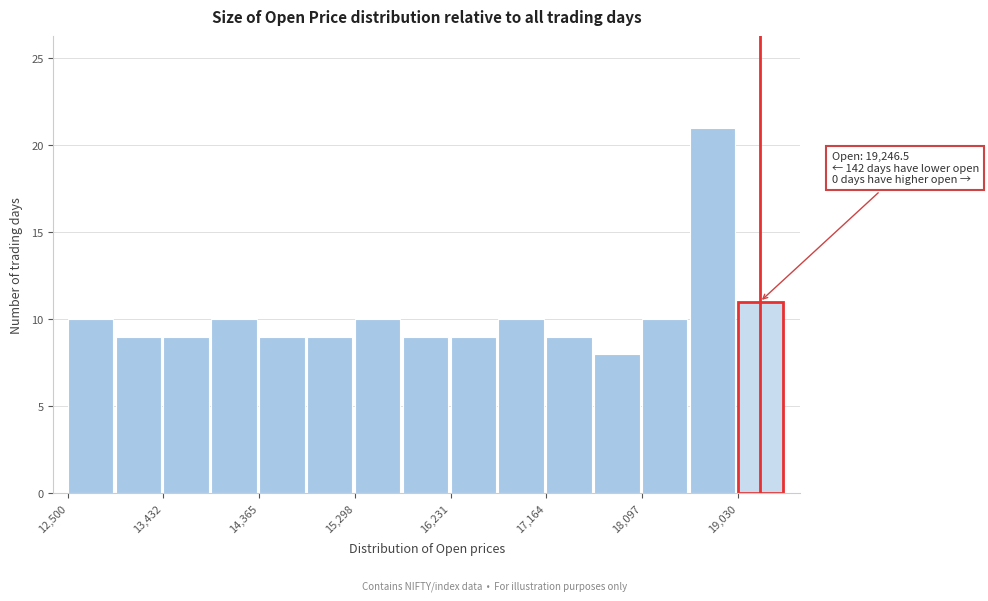

Which range on the x-axis has the tallest bar?

18600 to 19000